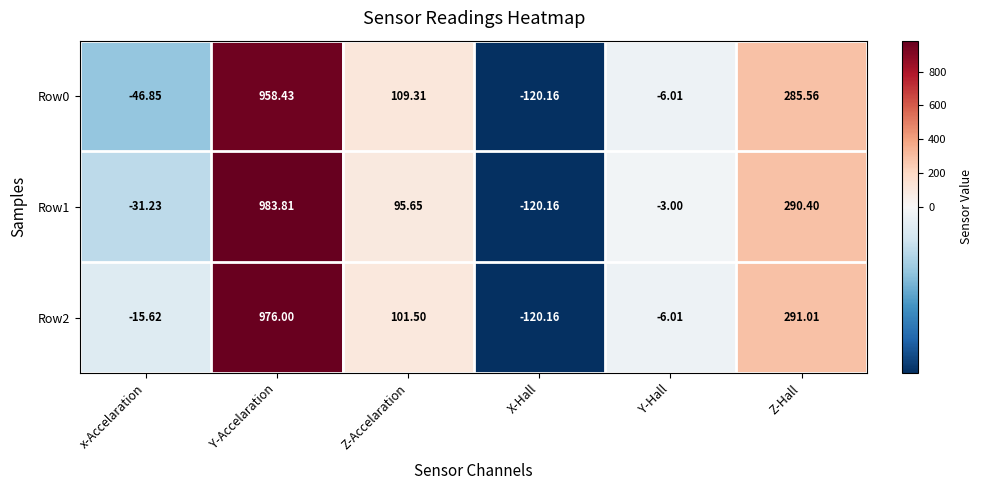

How many categories are shown in the chart?

6